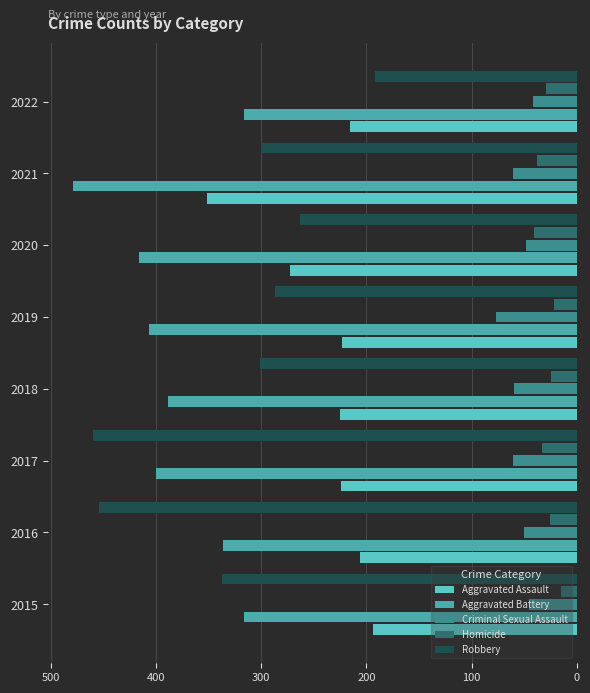

What are all the series names shown in the legend?

Aggravated Assault, Aggravated Battery, Criminal Sexual Assault, Homicide, Robbery